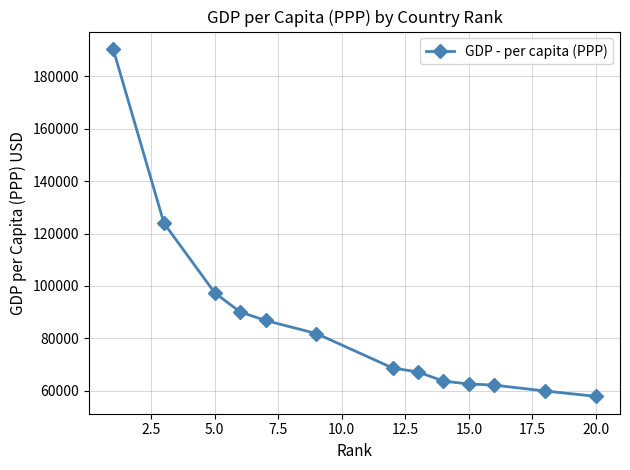

What is the value of the 2nd point from the left?

123965